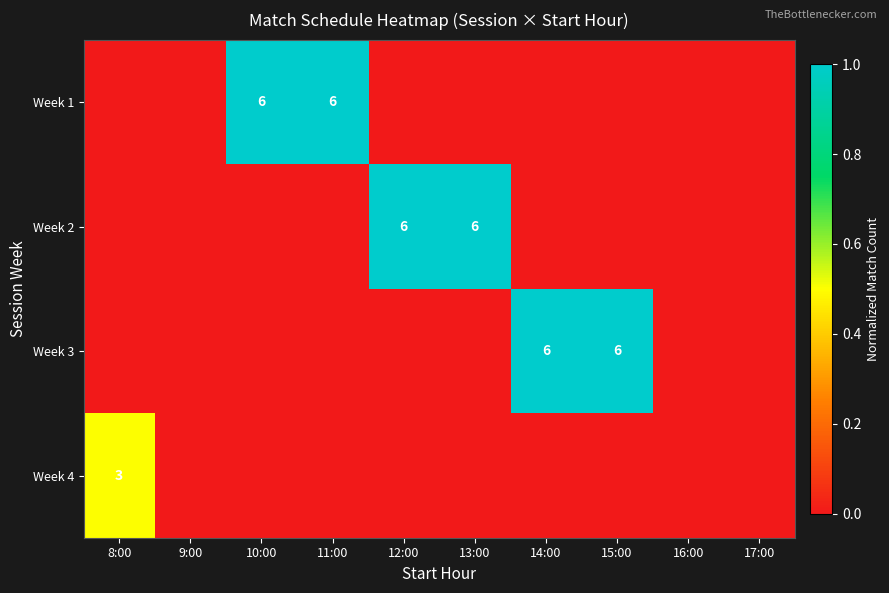

Is it true that Week 2 equals 8 at 12:00?

False